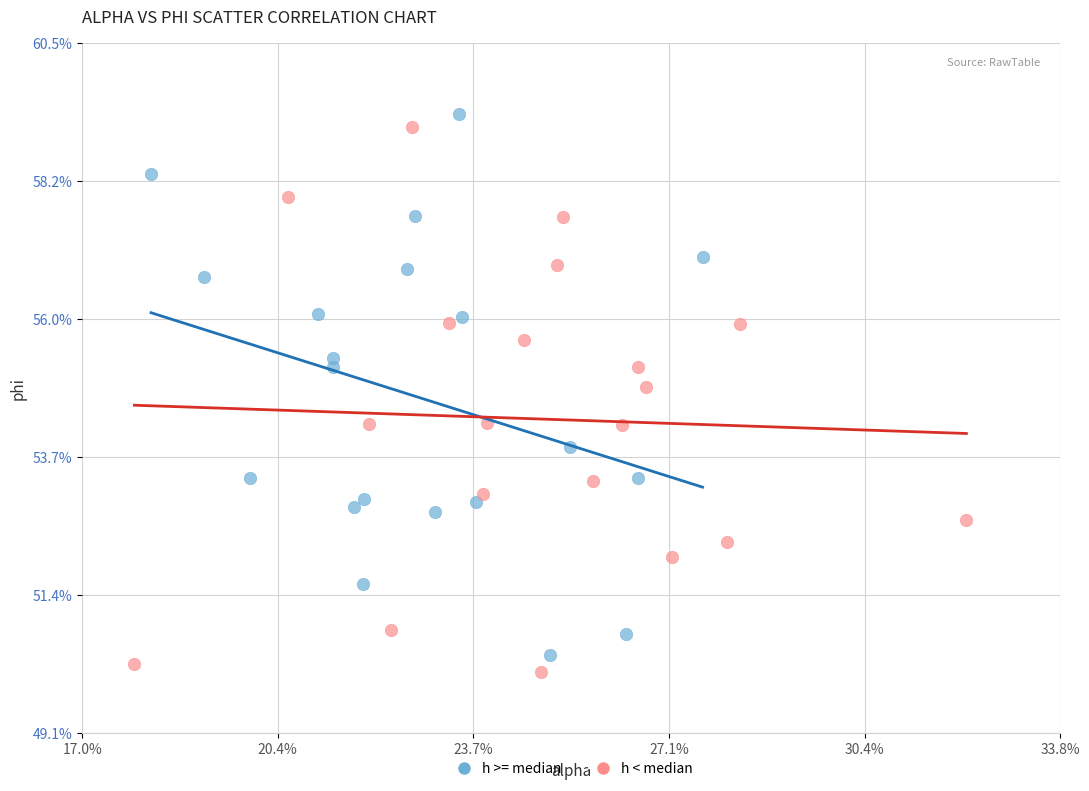

Which series reaches the maximum Y coordinate?

h >= median